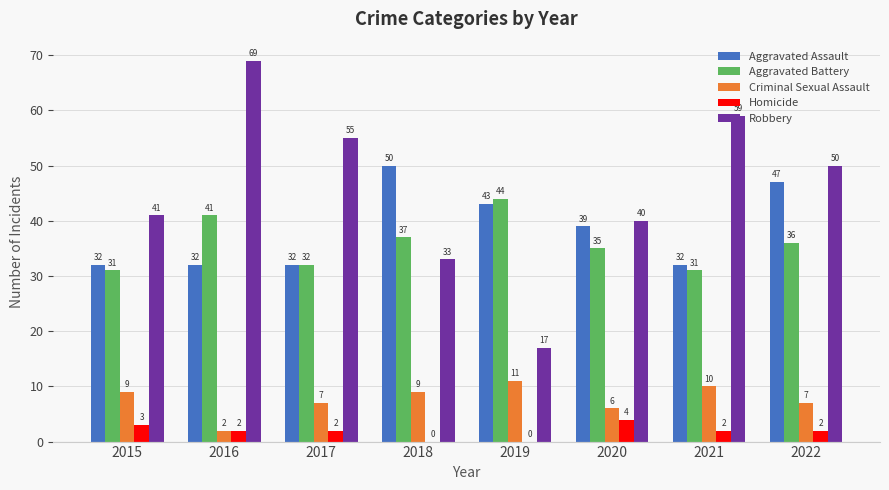

True or false: Aggravated Assault has a value of 47 at 2022.

True